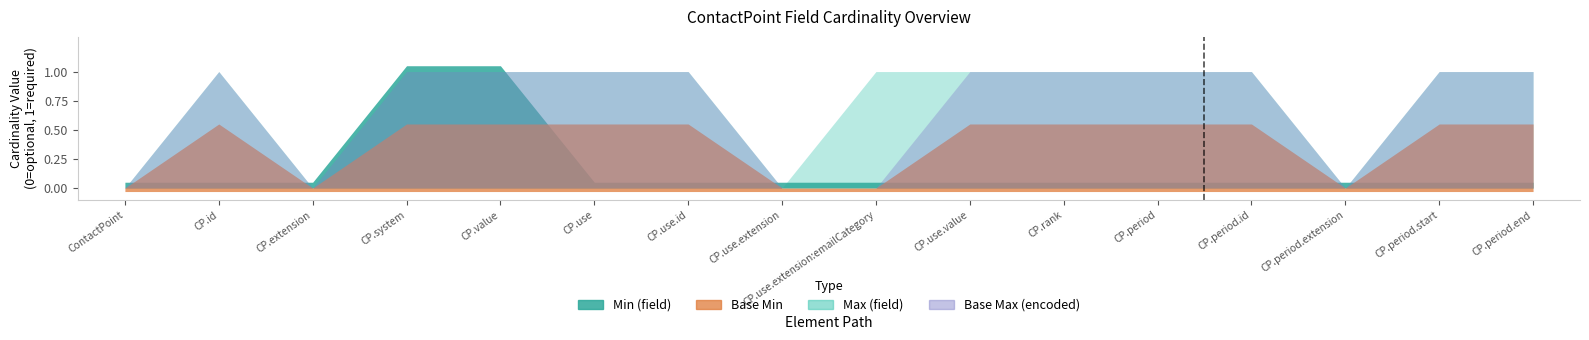

Reading left to right, transcribe all the data shown in this chart.

Min (field): 0	0	0	1	1	0	0	0	0	0	0	0	0	0	0	0
Max (field): 0	1	0	1	1	1	1	0	1	1	1	1	1	0	1	1
Base Min: 0	0	0	0	0	0	0	0	0	0	0	0	0	0	0	0
Base Max (encoded): 0	1	0	1	1	1	1	0	0	1	1	1	1	0	1	1